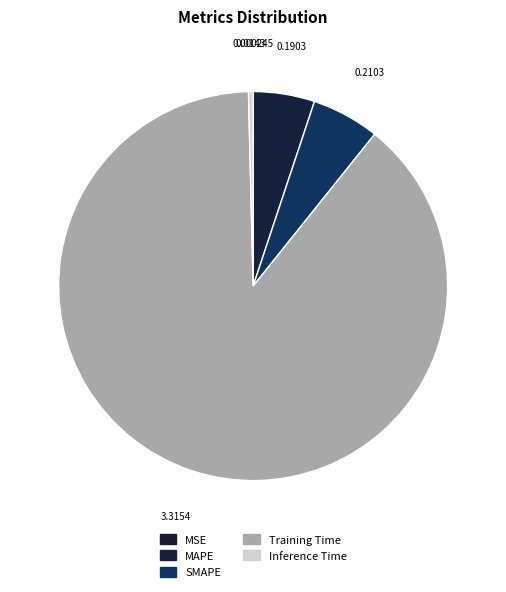

Which slice is the largest?

Training Time